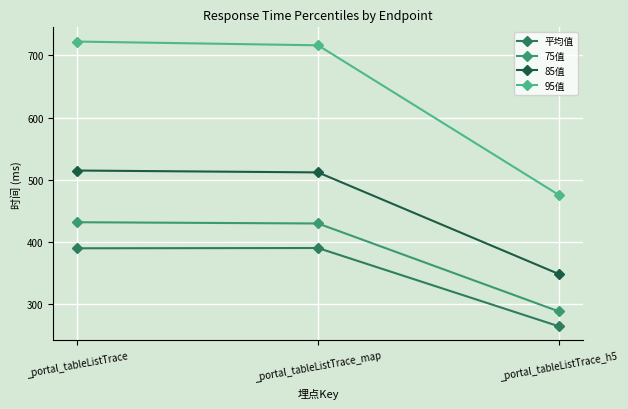

Reading right to left, transcribe all the data shown in this chart.

平均值: 265.1	390.6	390.2
75值: 289.0	430.0	432.0
85值: 349.0	512.0	515.0
95值: 476.0	716.0	722.0